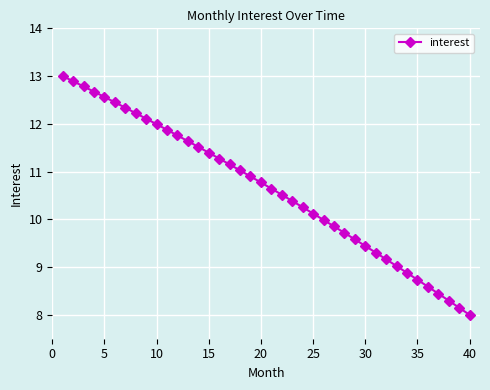

What is the maximum value shown in the chart?

13.0